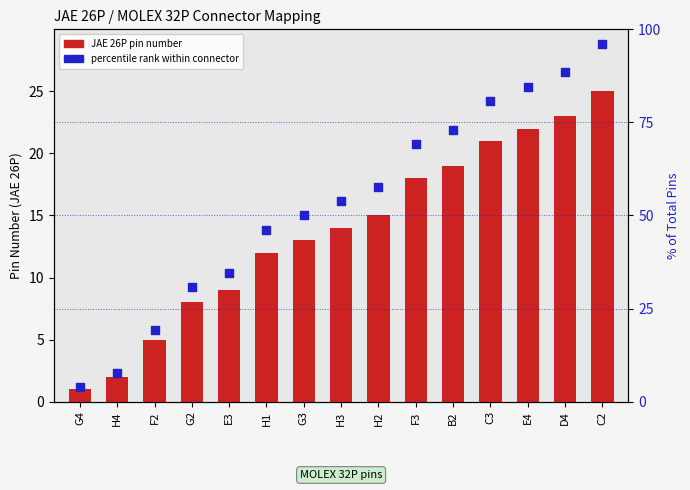

What is the total value across all series at H4?

9.7